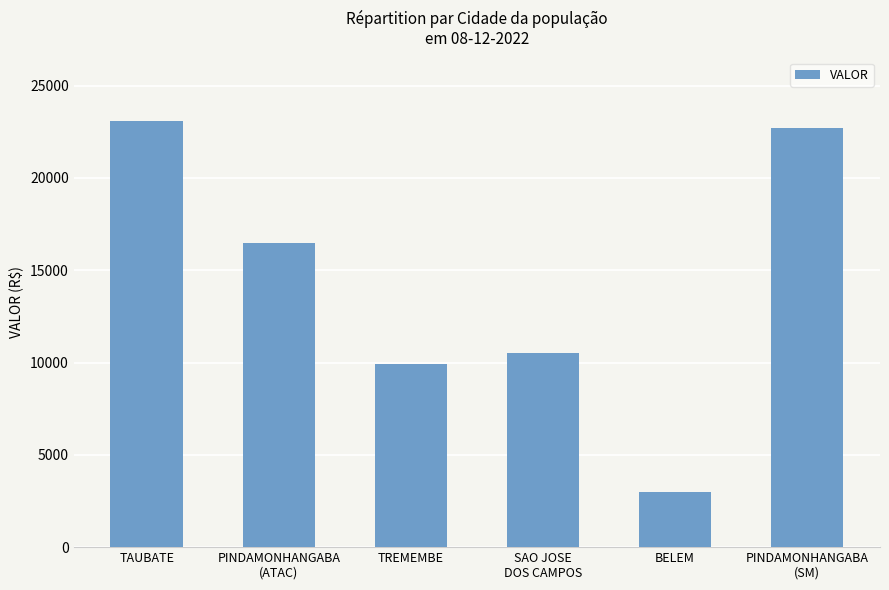

The value at PINDAMONHANGABA
(ATAC) is 16501.5. True or false?

True